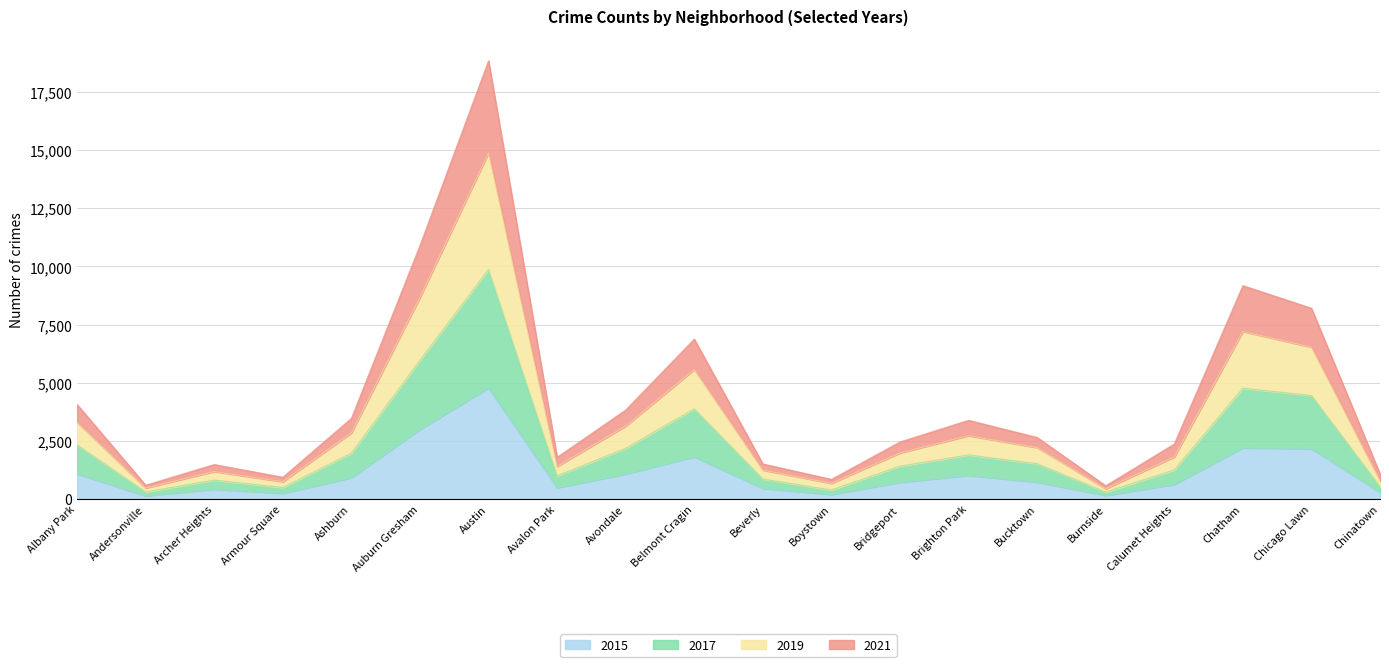

The 2021 series shows 4428 at Albany Park. True or false?

False